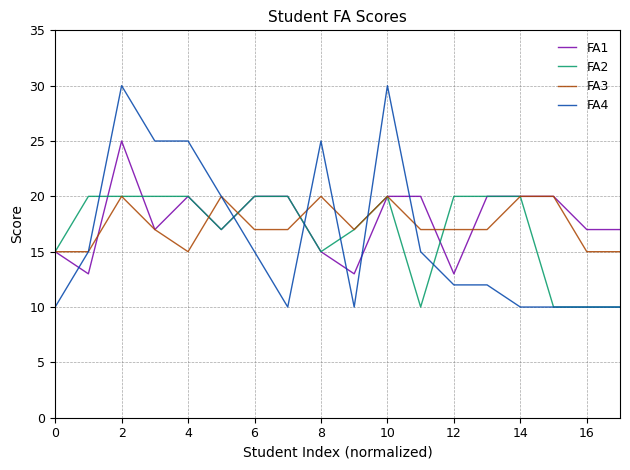

What is the greatest value displayed?

30